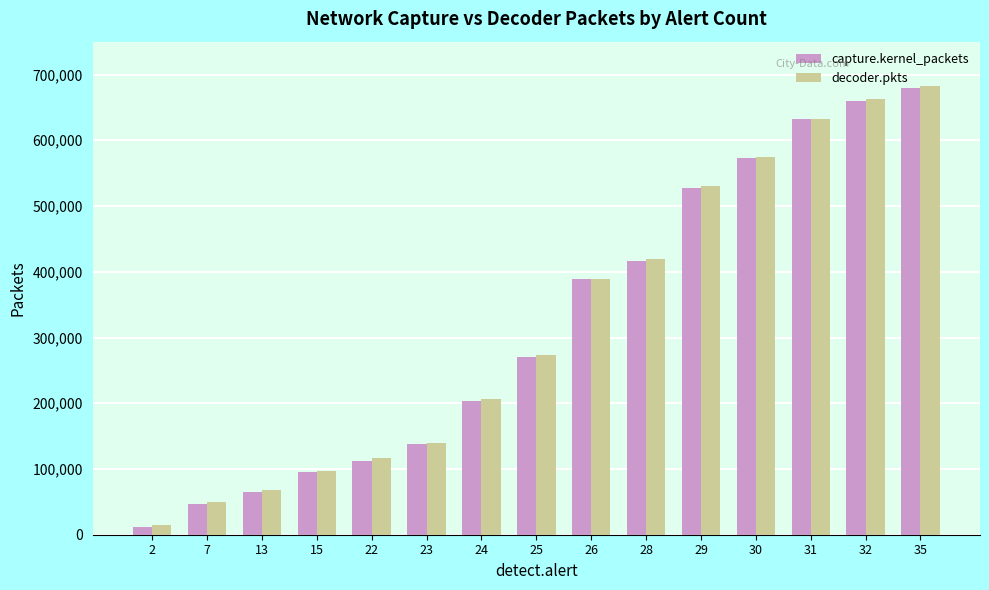

What is the sum of all decoder.pkts values?

4855042